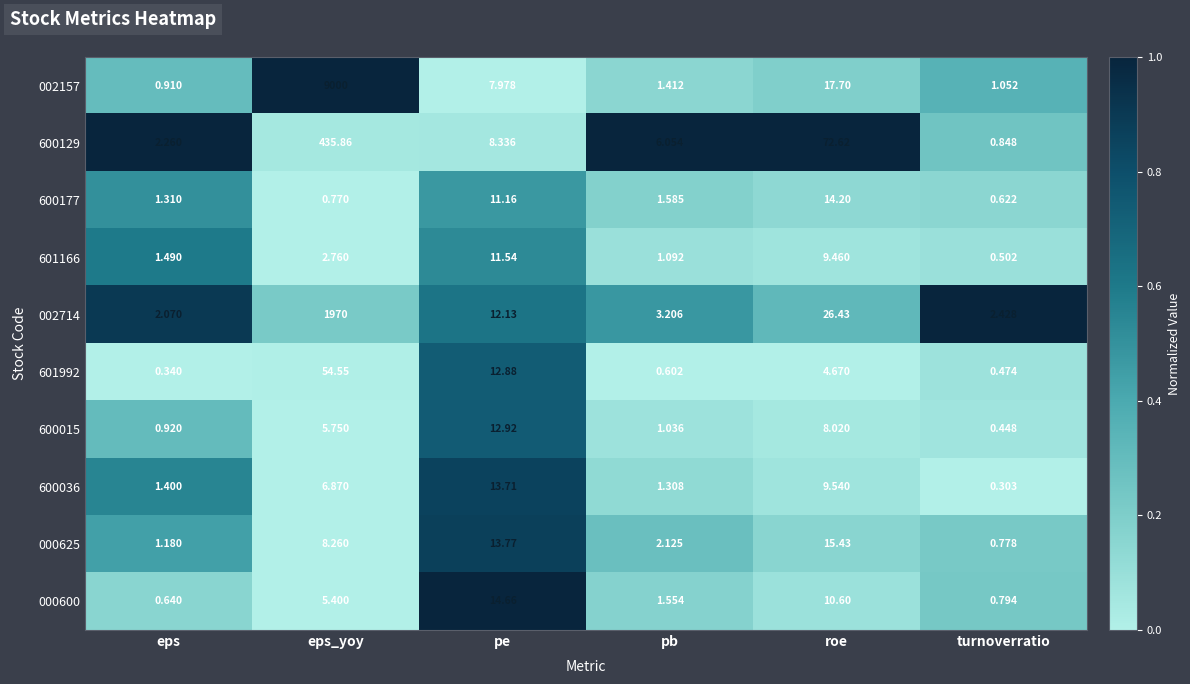

Which category has the highest value across all series?

eps_yoy